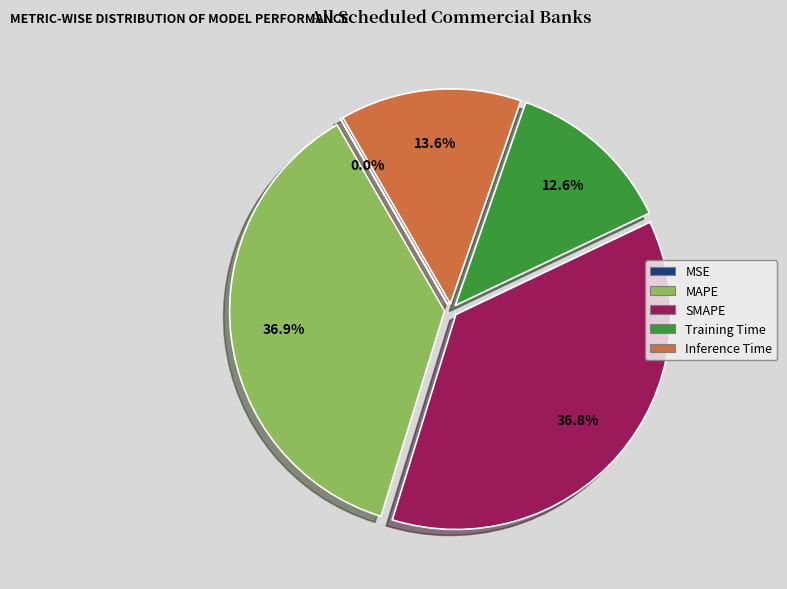

Do Inference Time and MAPE together represent more than half of the pie?

Yes